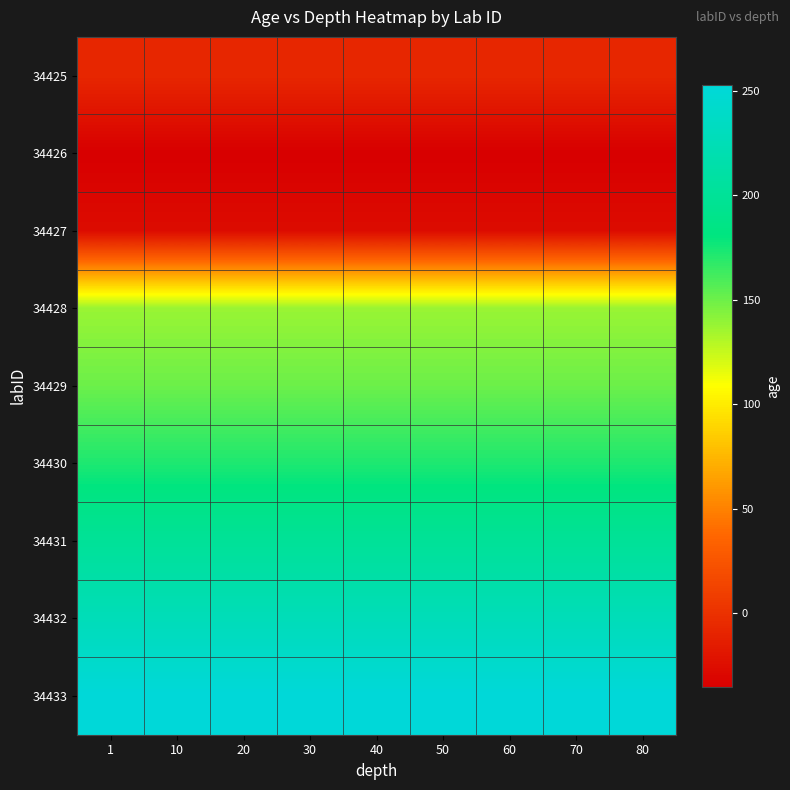

Which category has the highest value across all series?

1